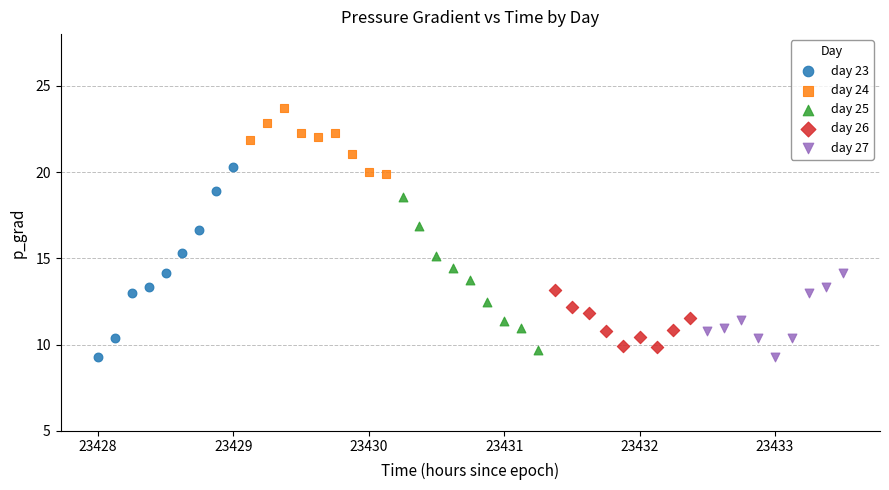

Which series contains the highest Y value?

day 24